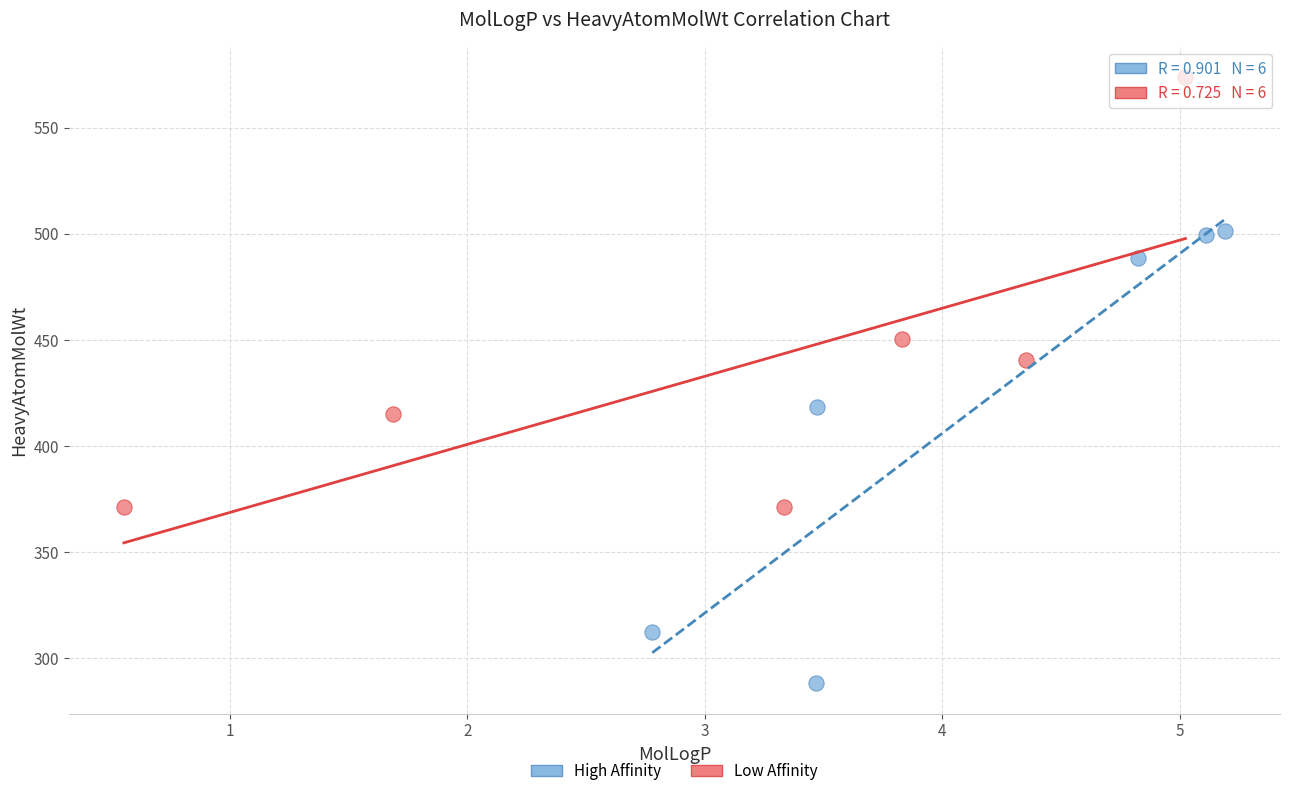

Which series contains the lowest Y value?

High Affinity